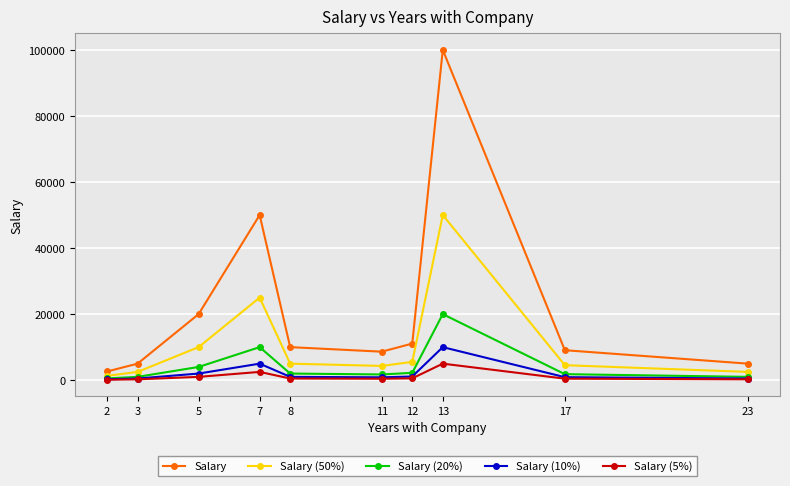

What is the minimum value for Salary (5%)?

131.5